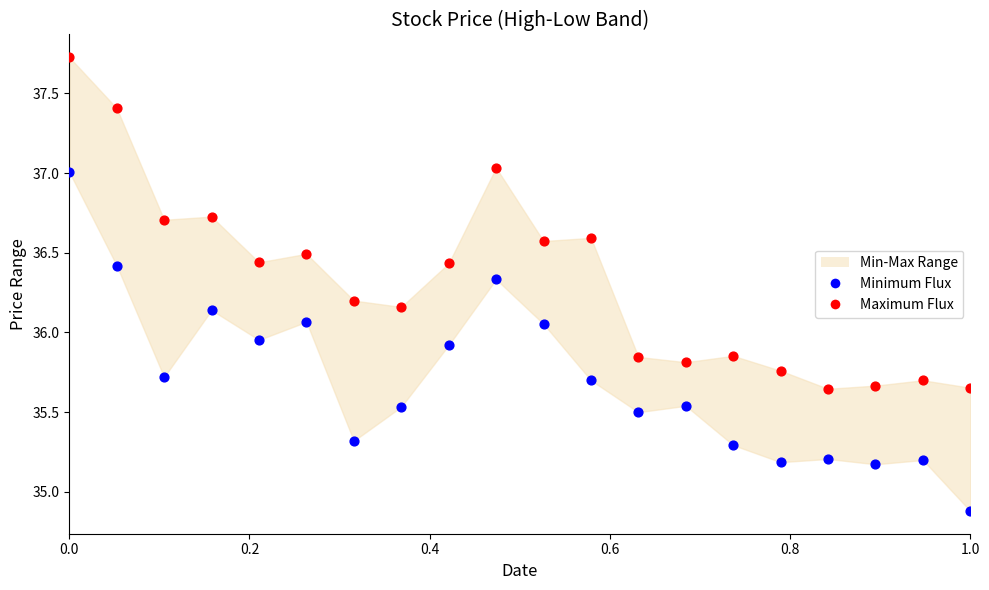

In the Minimum Flux series, what Y value is closest to 35?

34.9